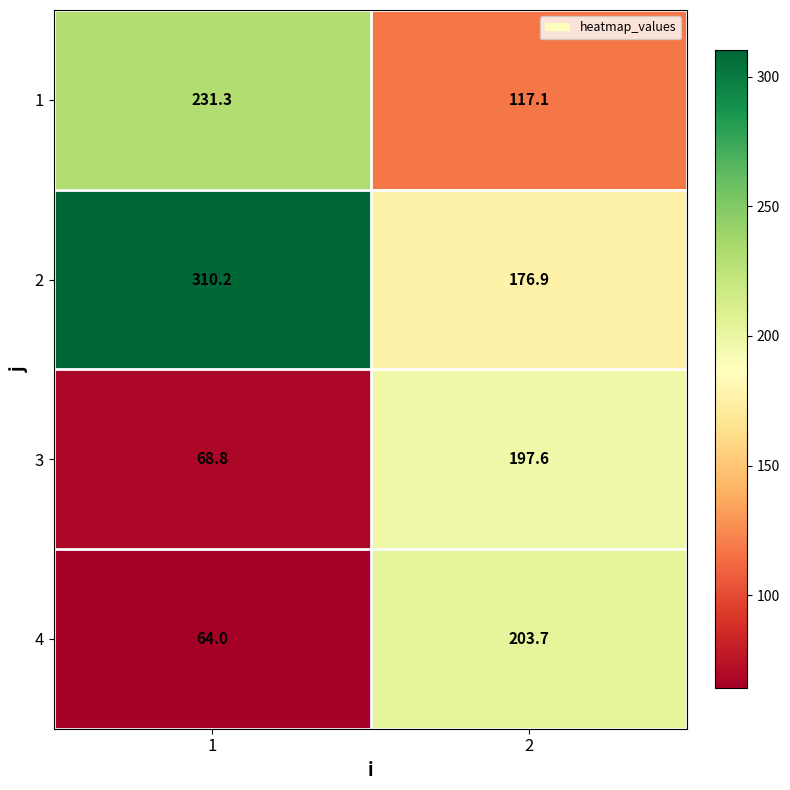

What is the difference between the maximum and minimum values in the 3 series?

128.8